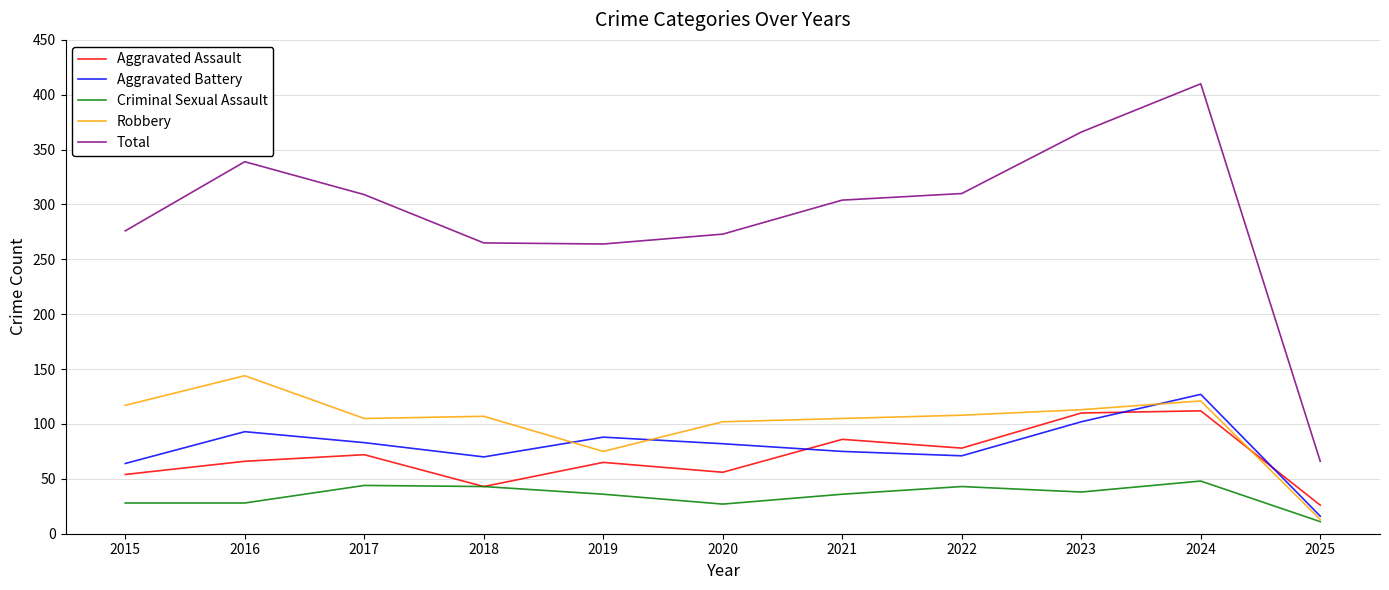

True or false: Aggravated Assault and Total cross at least once.

False